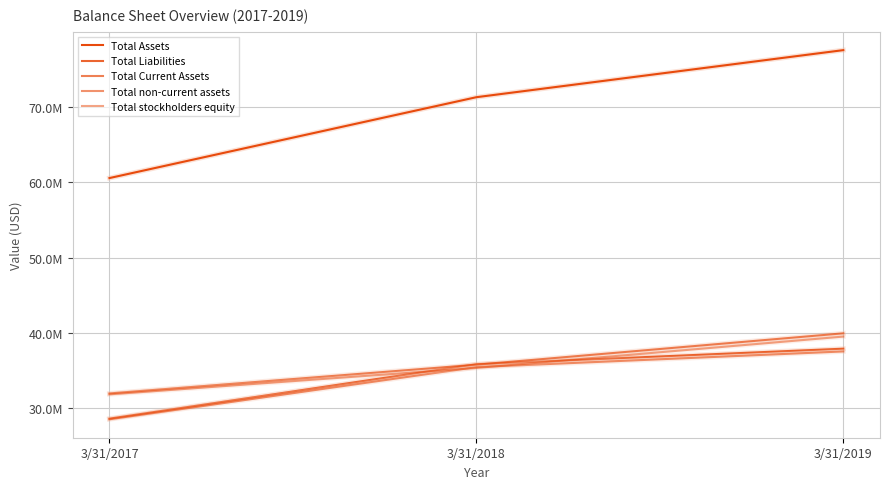

Does the chart display data point markers on the line(s)?

No